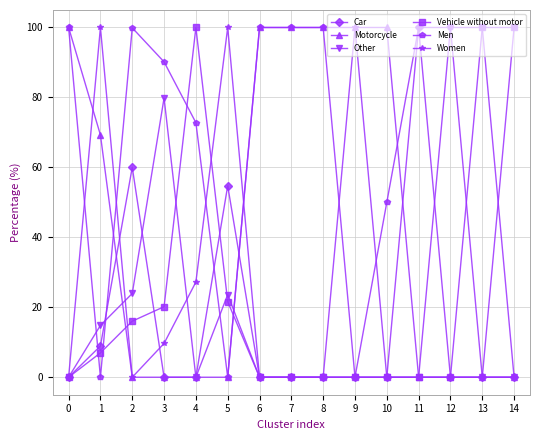

How many times do Men and Women cross each other?

7